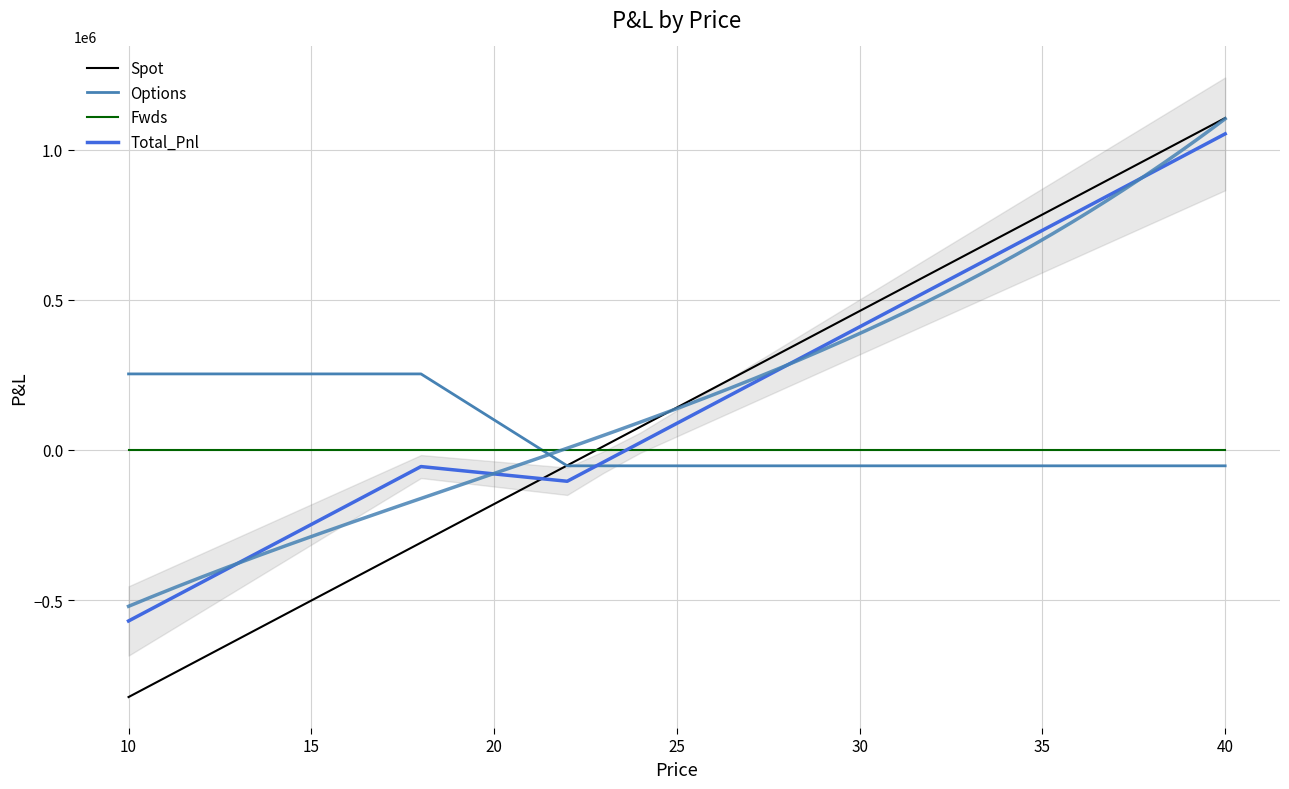

Is it true that Spot equals 493575.9 at 18?

False